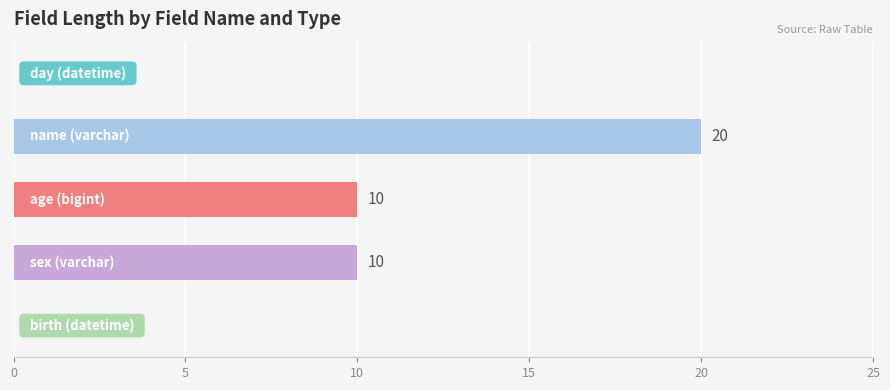

What is the sum of all values?

40